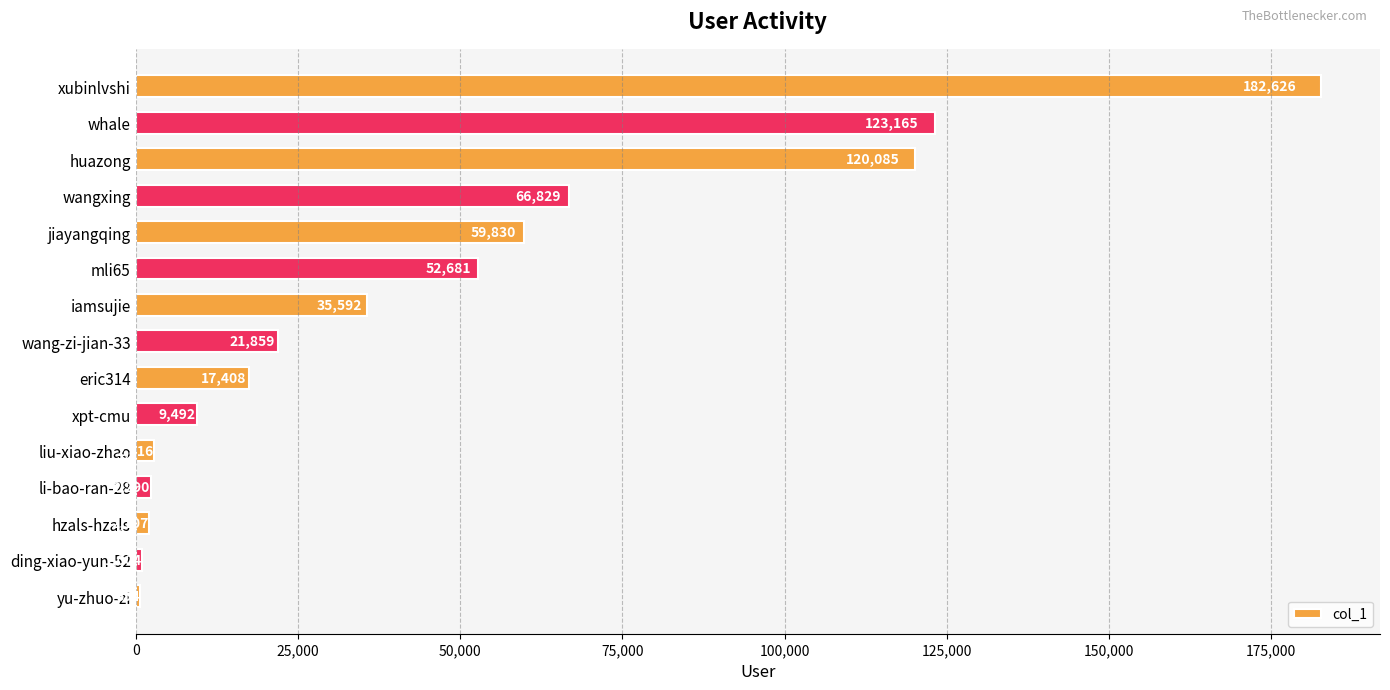

Which label corresponds to the smallest value in the chart?

yu-zhuo-zi